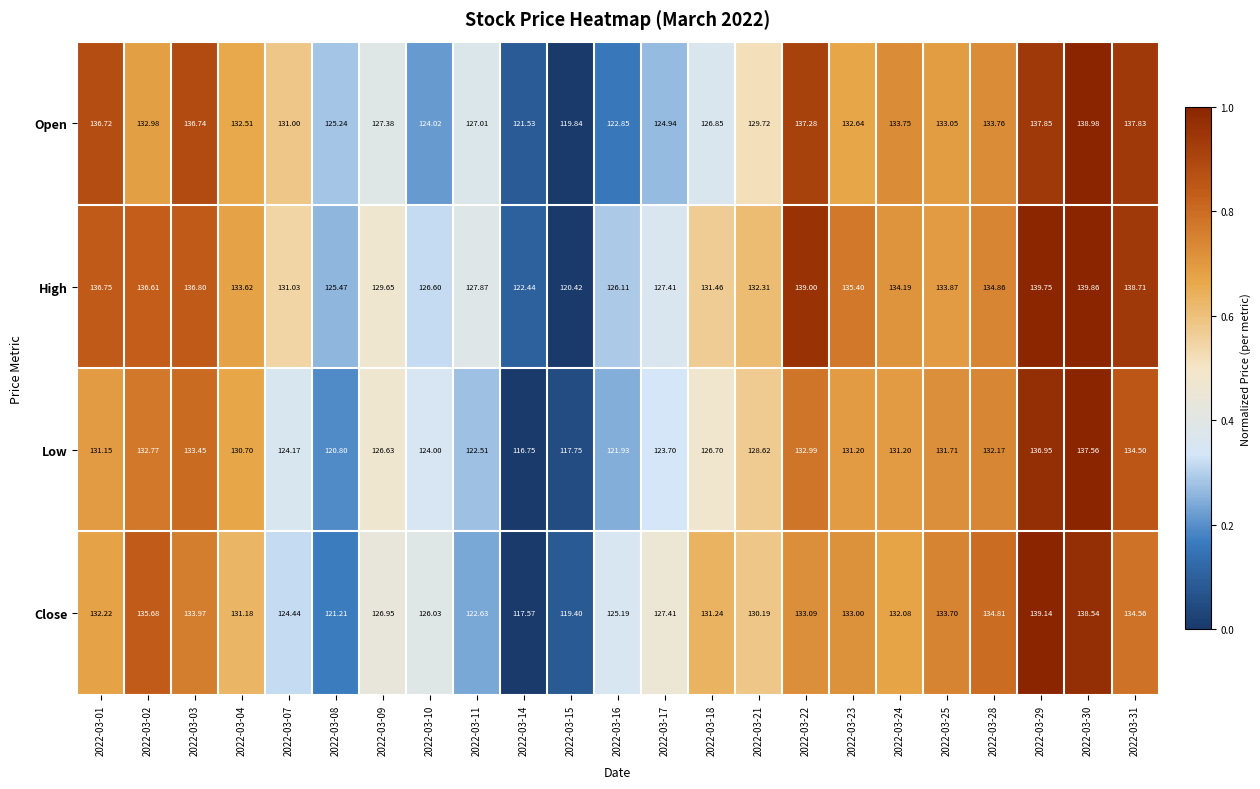

How many distinct data groups are displayed?

4